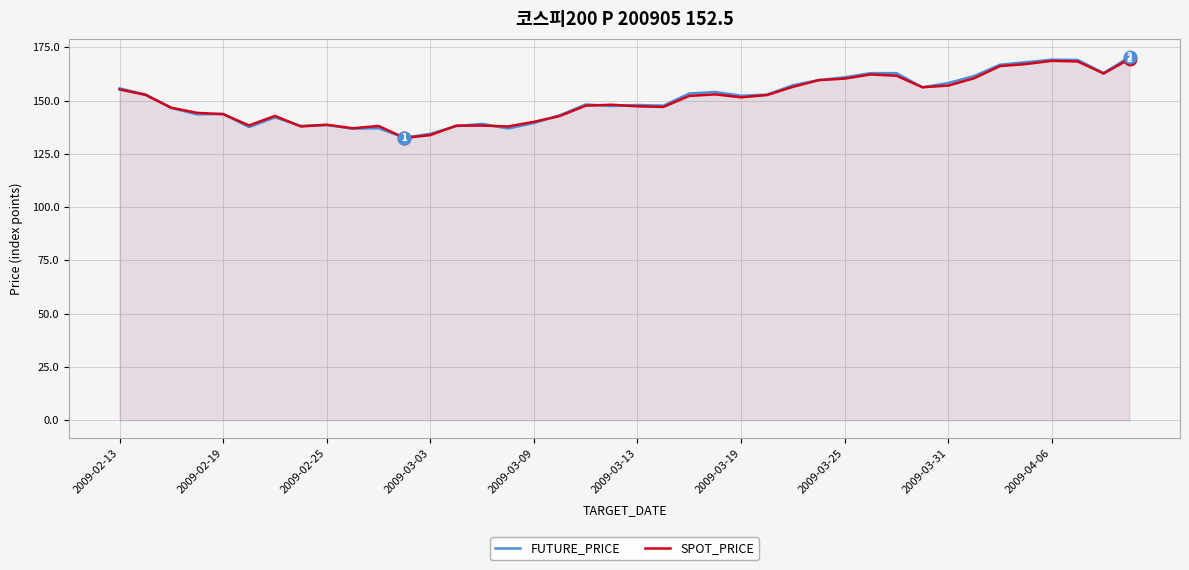

Reading right to left, what are all the values shown in this chart?

FUTURE_PRICE: 170.4	162.9	169.1	169.2	168.0	166.8	161.5	158.2	156.2	162.8	162.8	160.9	159.6	157.2	152.8	152.2	154.0	153.3	147.6	147.9	147.4	148.2	143.1	139.4	136.8	139.1	138.0	134.4	132.6	137.0	136.8	138.5	138.1	142.1	137.6	143.8	143.5	146.5	152.8	155.7
SPOT_PRICE: 169.5	162.7	168.3	168.6	167.1	166.2	160.5	157.0	156.2	161.7	162.2	160.3	159.6	156.4	152.6	151.5	152.9	152.2	147.0	147.3	148.0	147.6	142.7	140.0	137.8	138.2	138.2	133.8	132.5	138.1	137.0	138.7	137.8	142.8	138.3	143.6	144.2	146.6	152.7	155.2